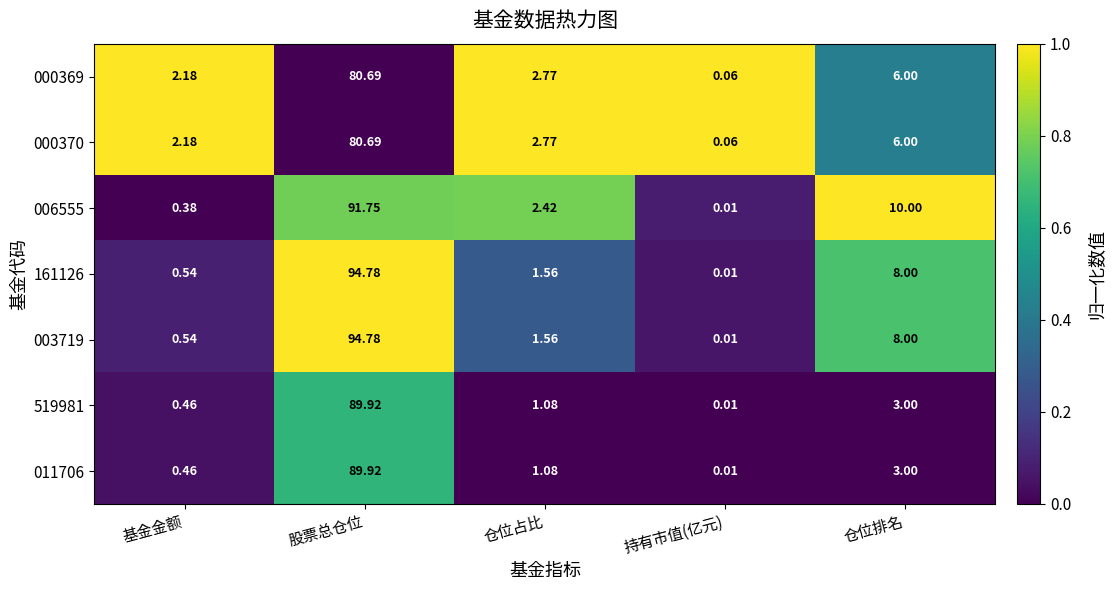

What is the greatest value displayed?

94.8